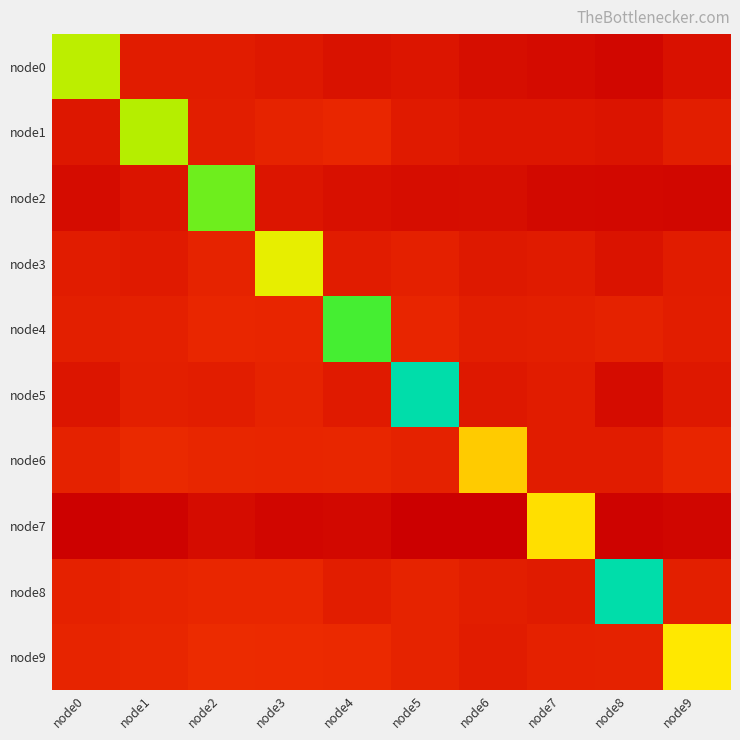

Which label corresponds to the smallest value in the chart?

node8